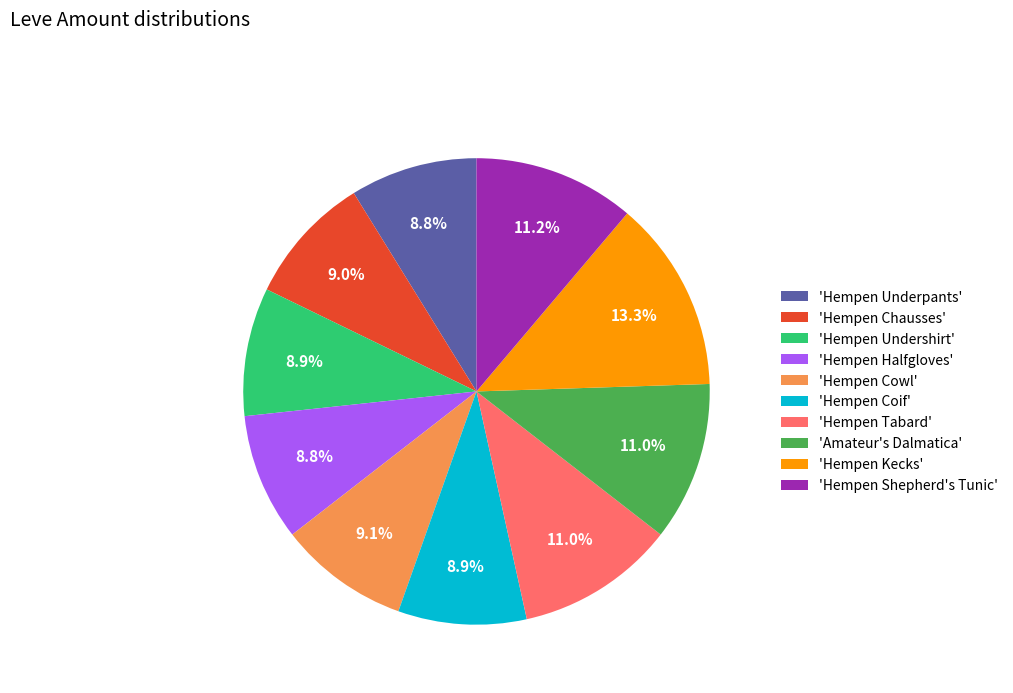

Which slice is the largest?

'Hempen Kecks'